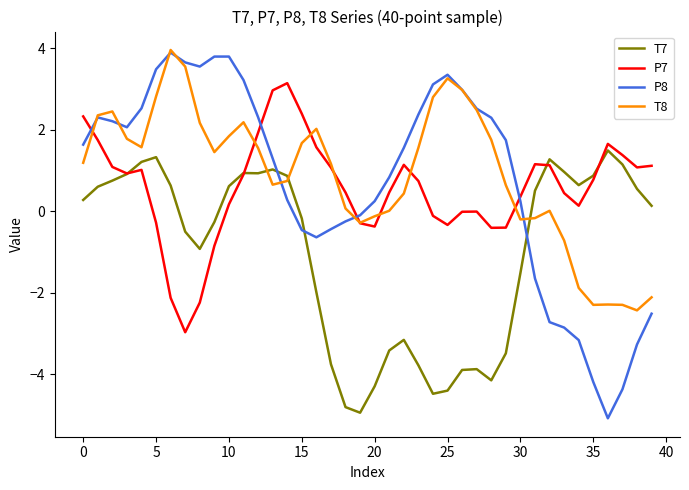

What is the smallest value displayed?

-5.1